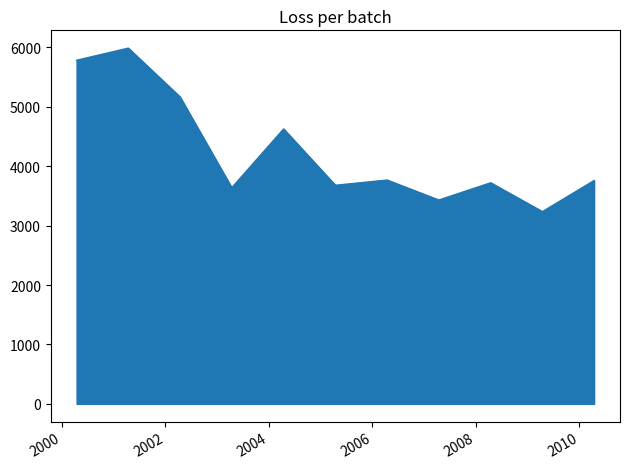

What is the difference between the maximum and minimum values?

2751.9